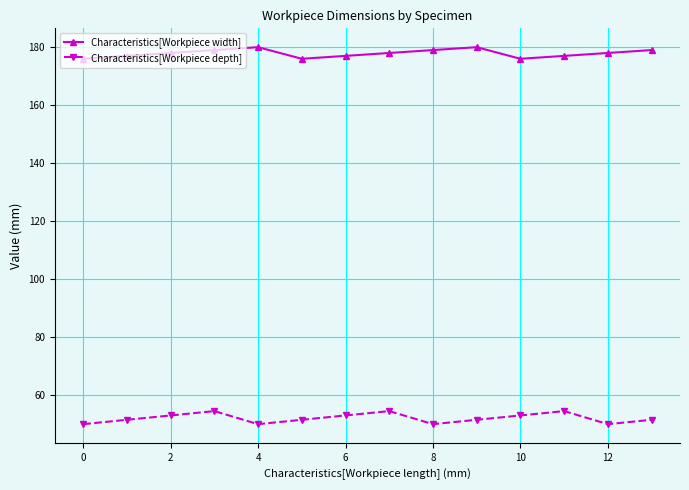

At which label is Characteristics[Workpiece width] closest to 178?

2